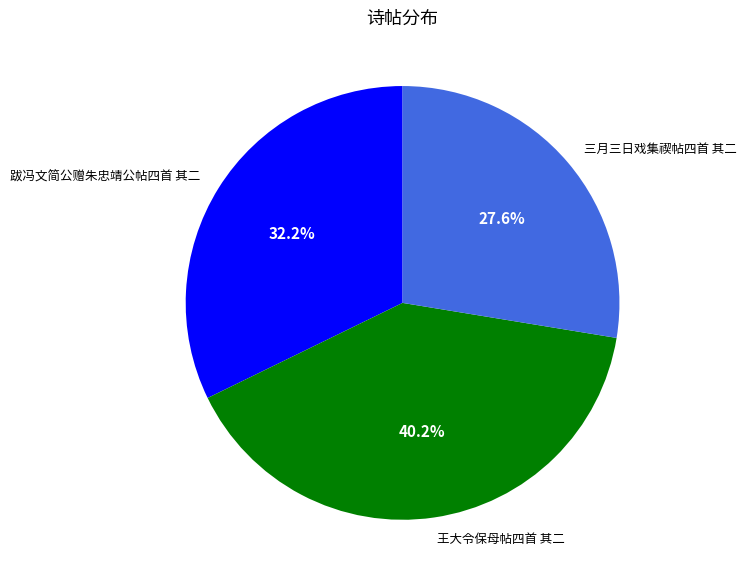

To the nearest percent, what percentage of the pie is 三月三日戏集禊帖四首 其二?

28%